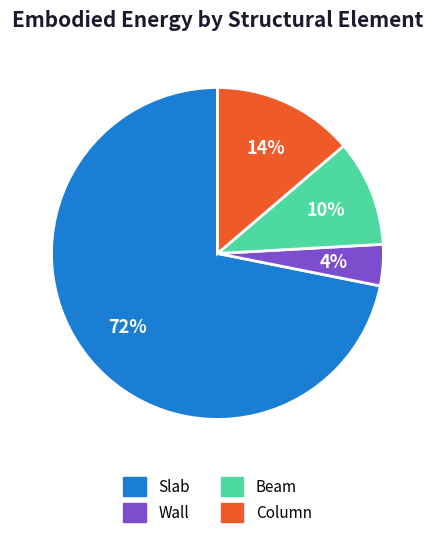

To the nearest percent, what is the combined percentage of Beam and Column?

24%